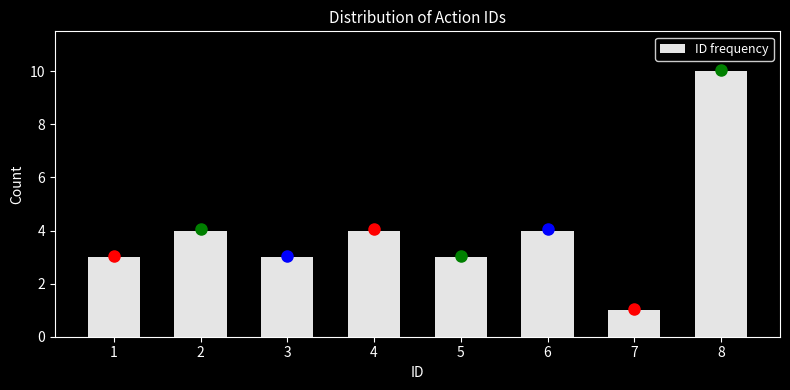

Reading right to left, what are all the values shown in this chart?

10	1	4	3	4	3	4	3